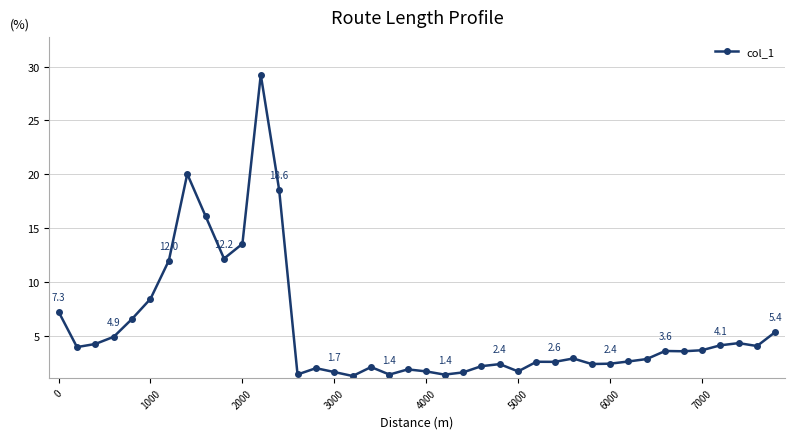

What is the value of the 4th point from the left?

4.9